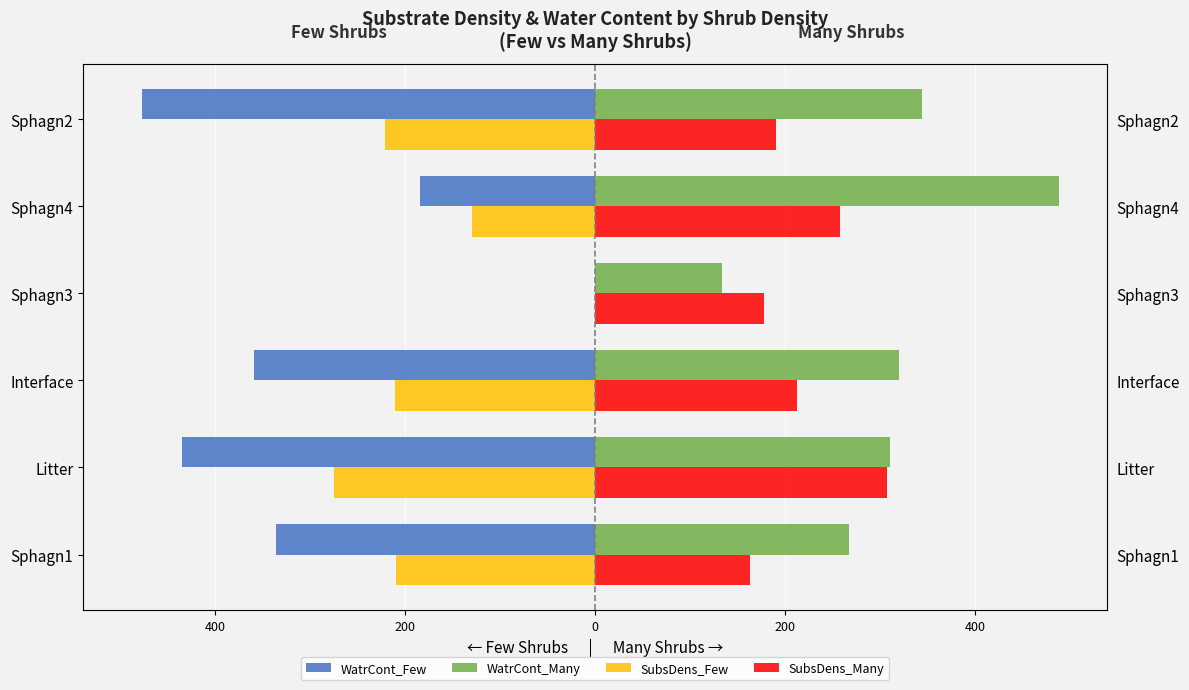

How many groups of bars are there?

6